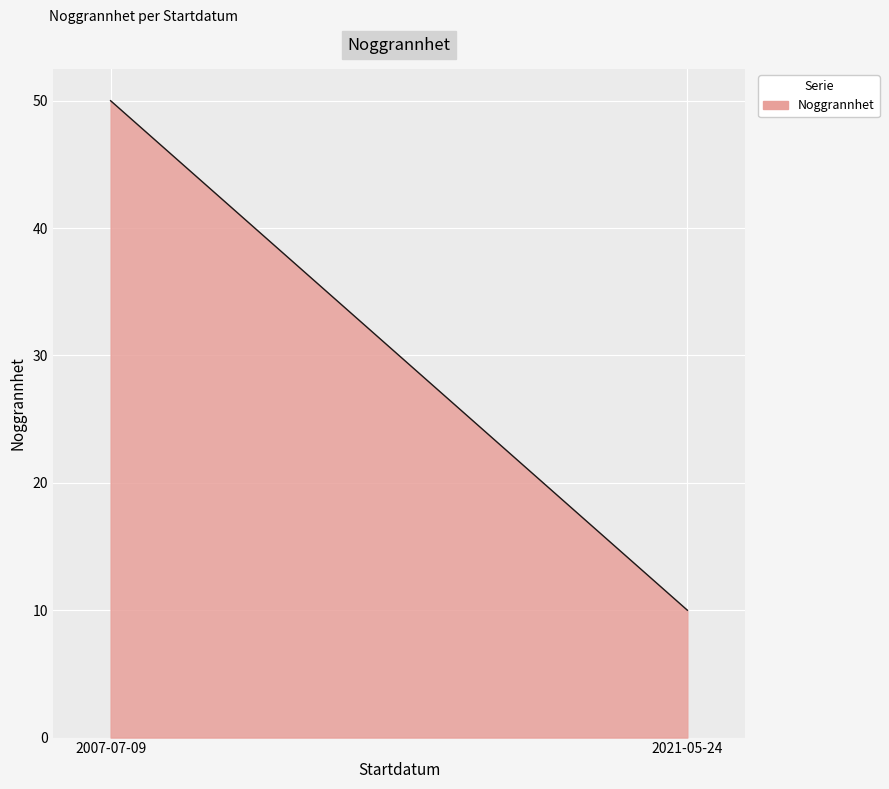

What is the average value?

30.0